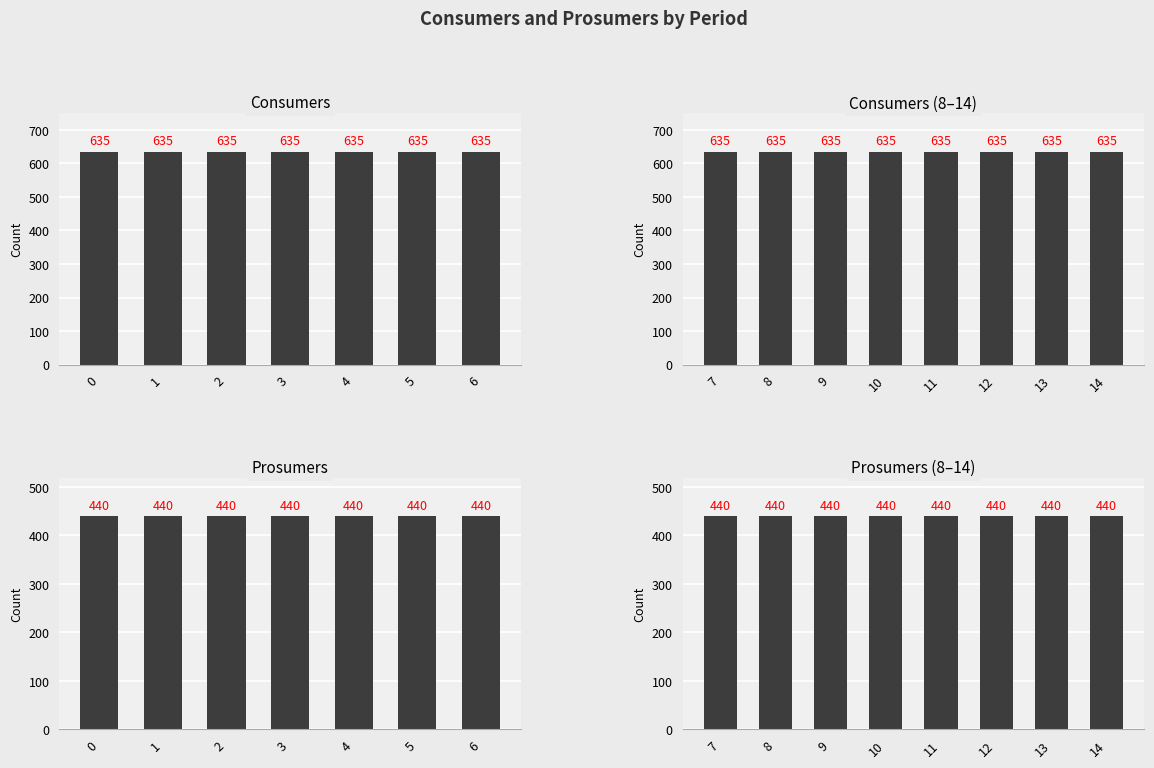

What is the total value across all series at 4?

1075